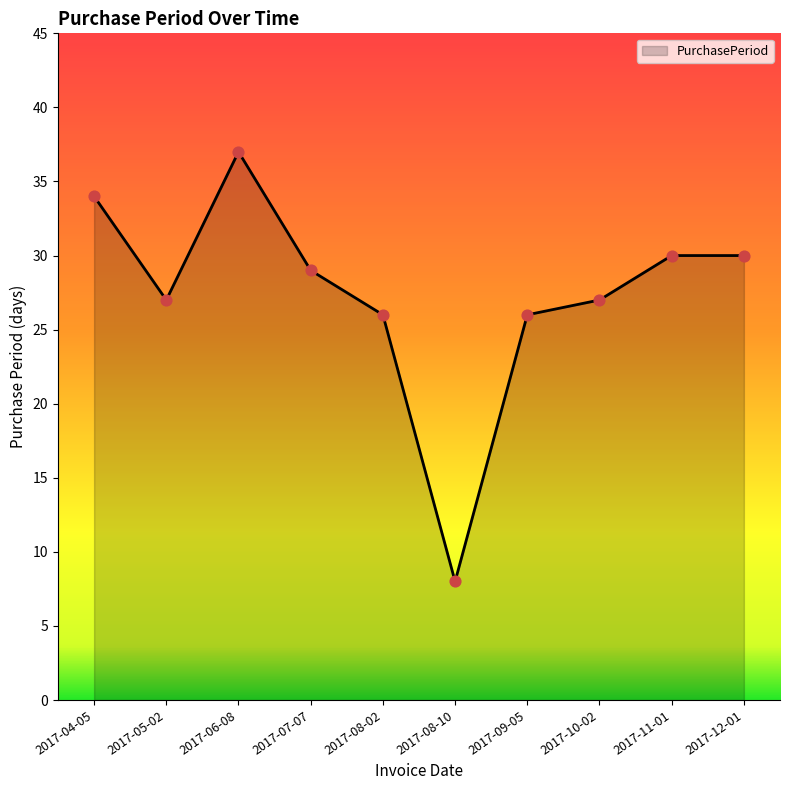

What is the ratio of the value at 2017-10-02 to the value at 2017-08-02?

1.0